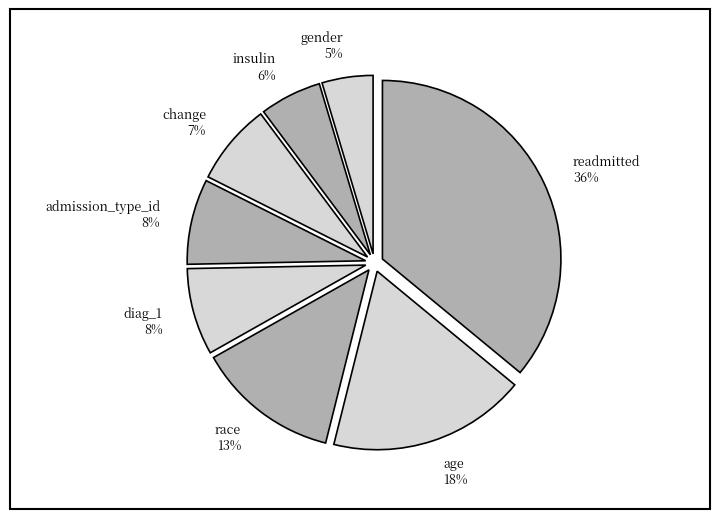

To the nearest percent, what percentage of the pie is diag_1?

8%